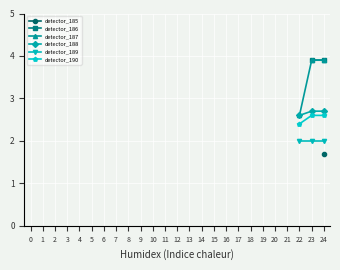

True or false: detector_185 and detector_189 intersect in this chart.

False